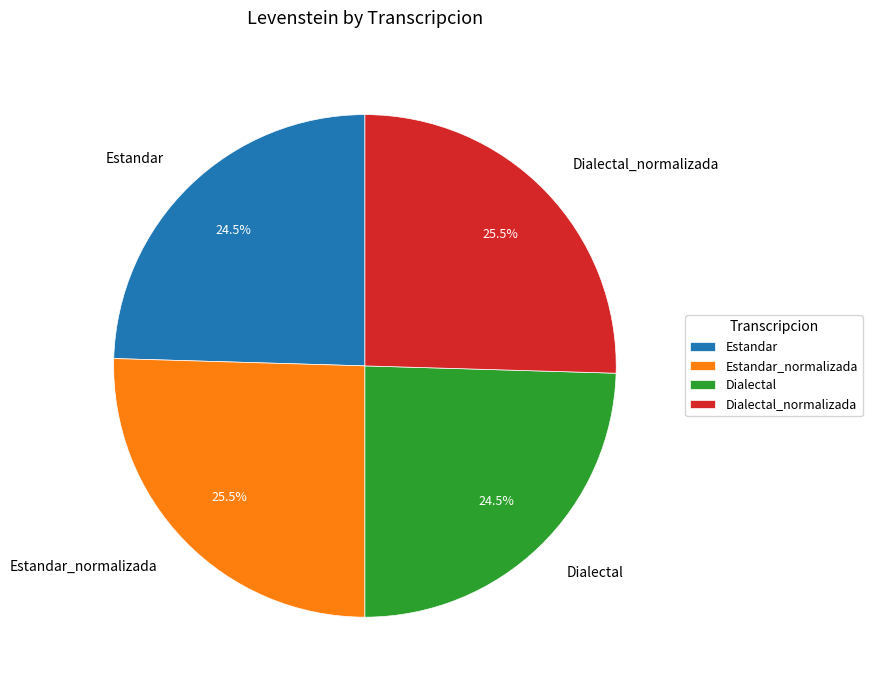

To the nearest percent, what is the average slice percentage?

25%